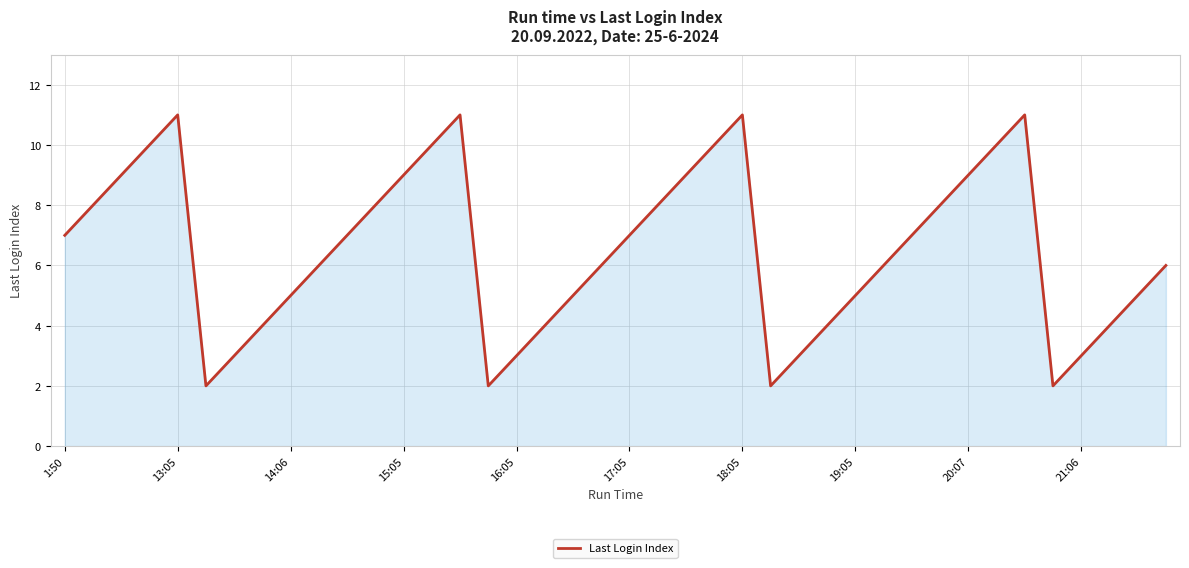

How many interior local peaks (higher than both neighbors) does the data have?

4